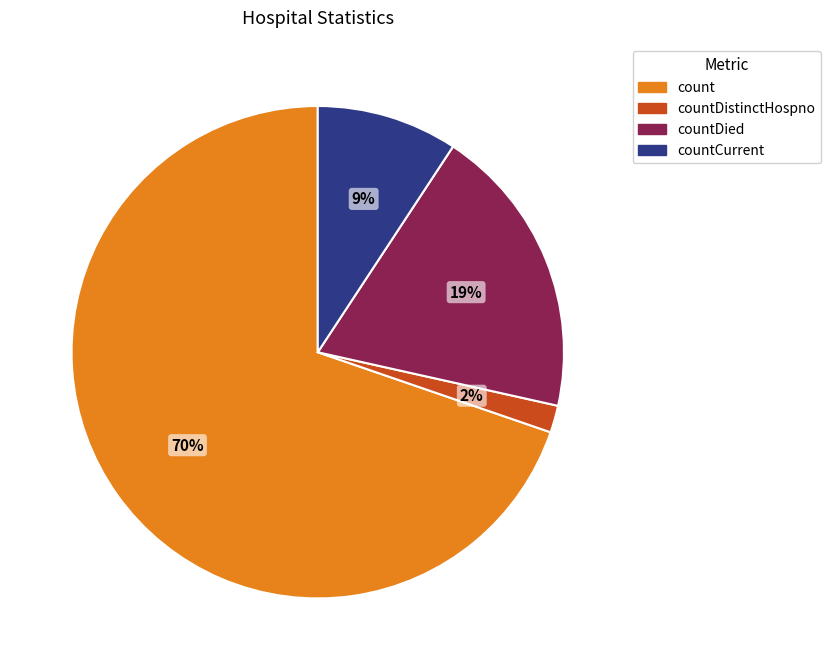

To the nearest percent, what is the difference between the largest and smallest slice percentages?

68%